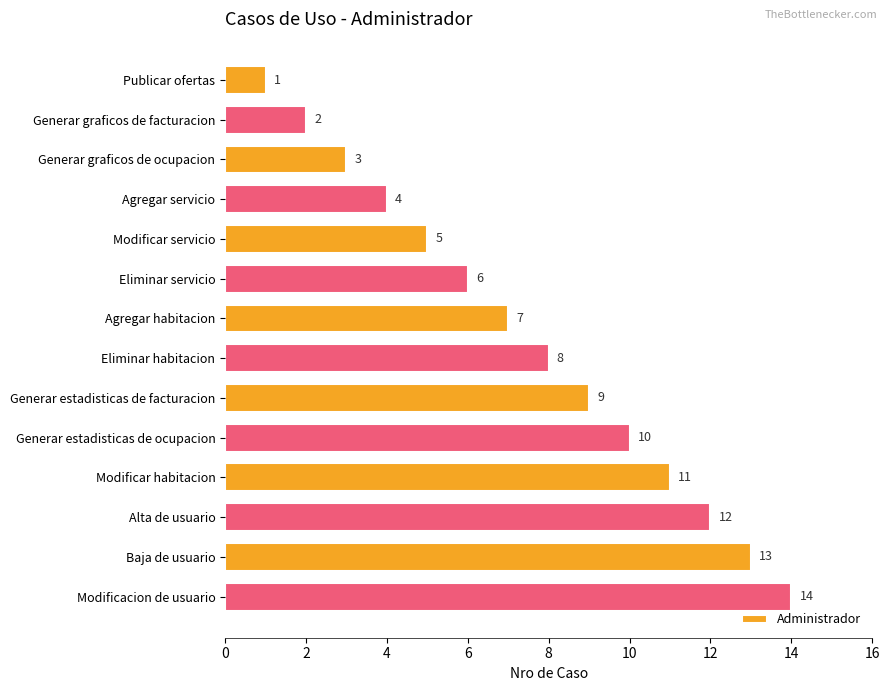

Which has a higher value, Agregar servicio or Modificar servicio?

Modificar servicio